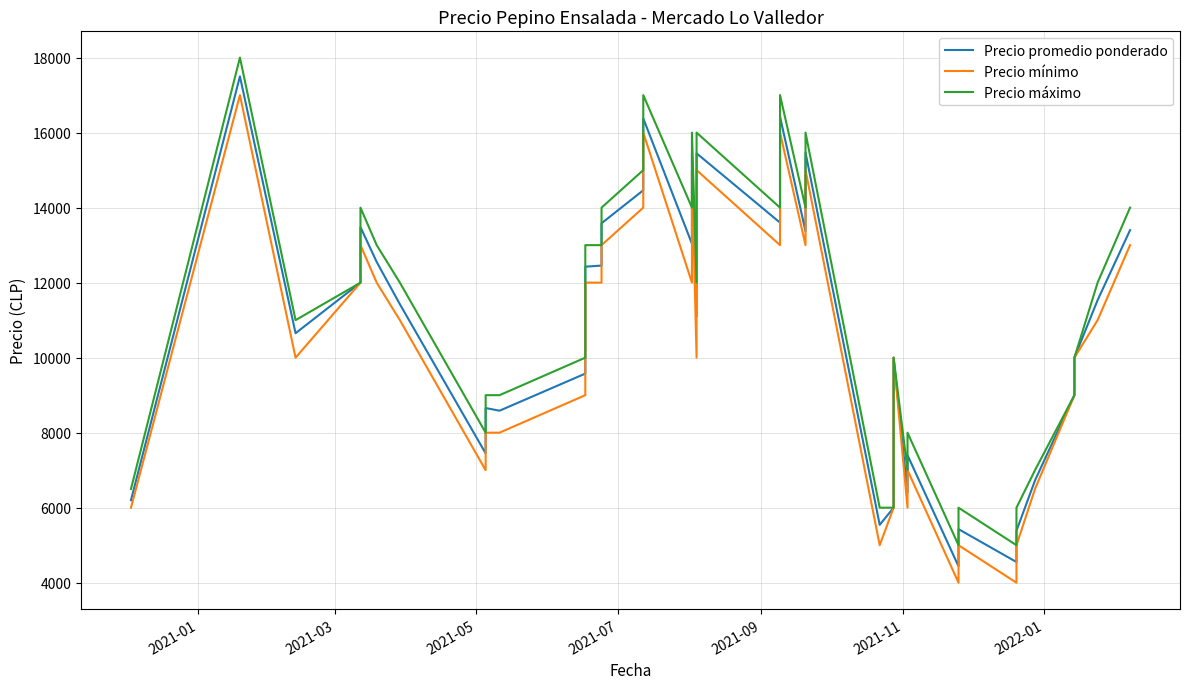

What is the highest value of the Precio promedio ponderado series?

17500